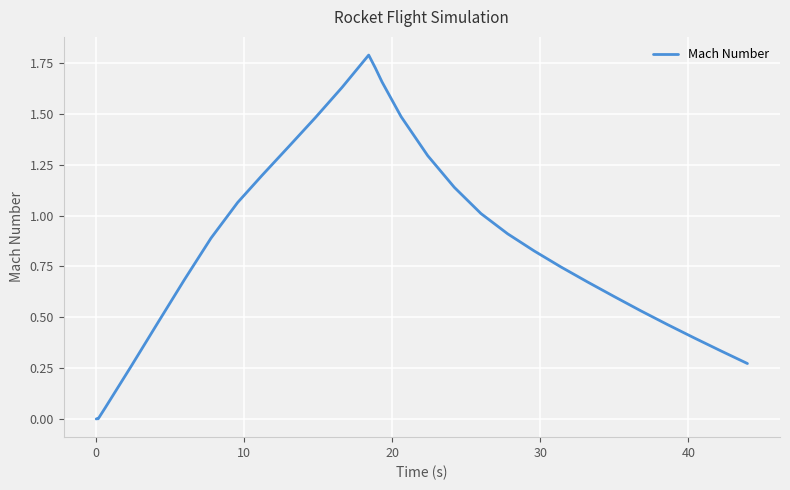

Does the chart display data point markers on the line(s)?

No